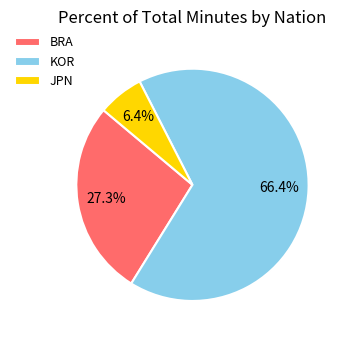

To the nearest percent, what is the average slice percentage?

33%